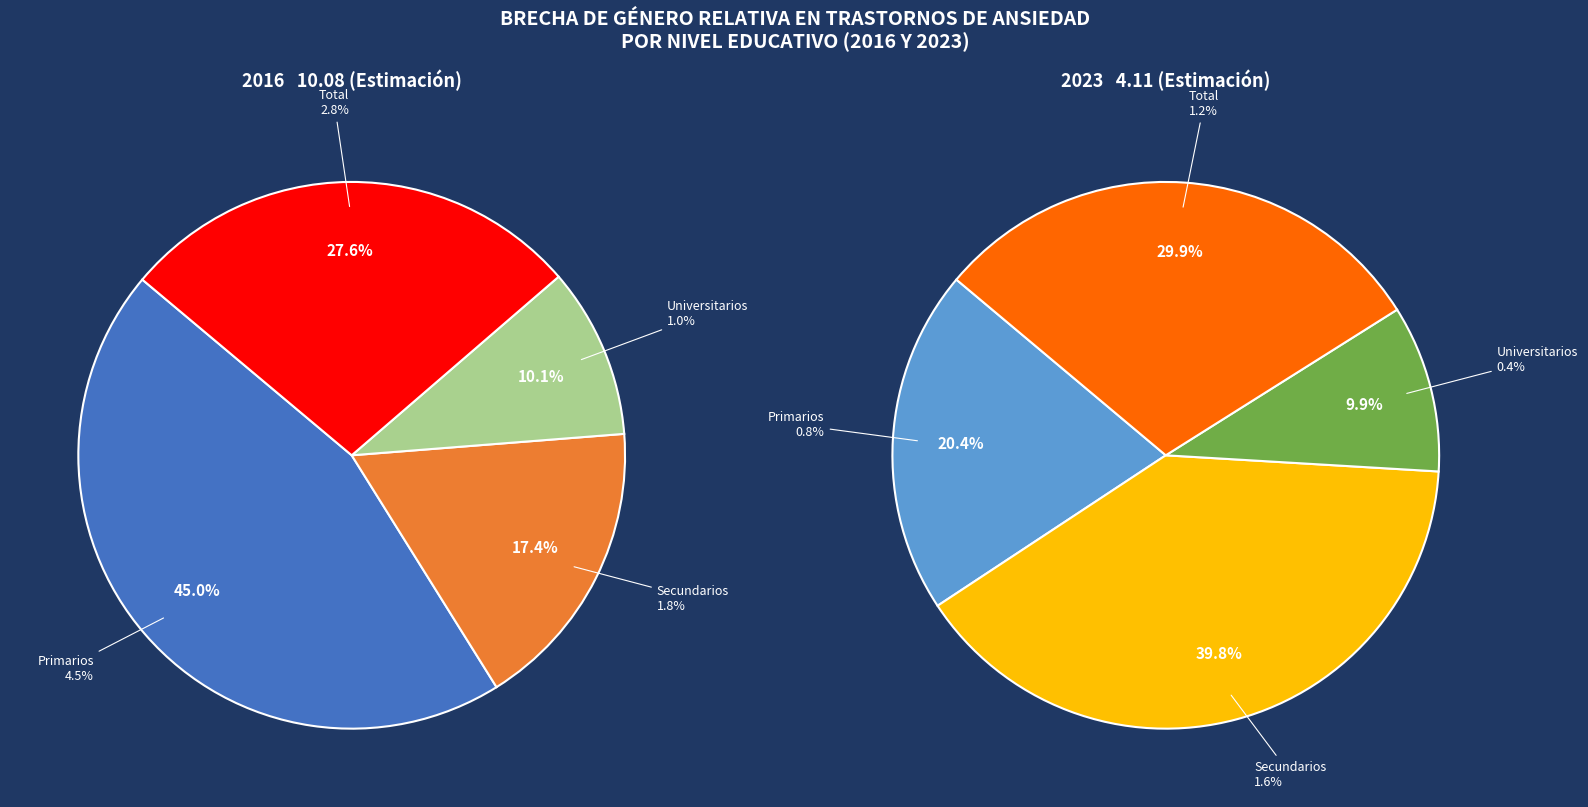

Is it true that Primarios is 45% of the pie?

True